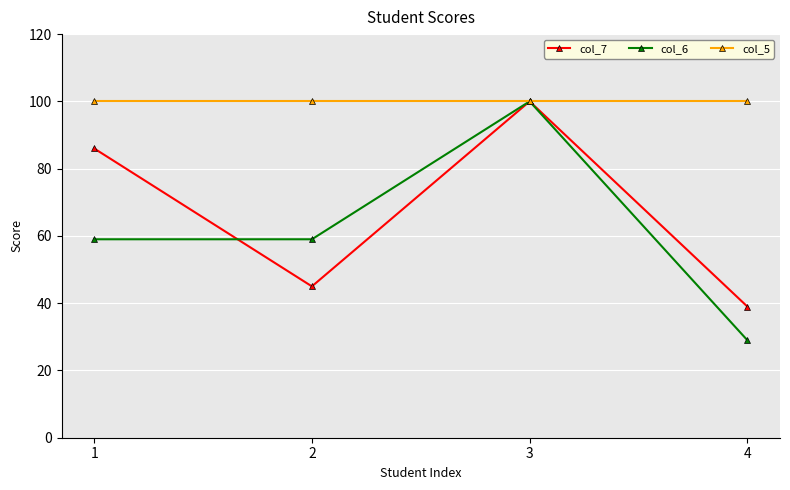

Which series changed the most between 2 and 4?

col_6